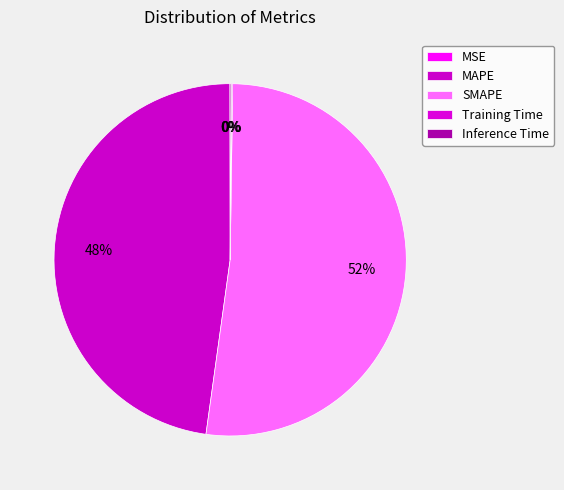

True or false: Inference Time accounts for 0% of the total.

True